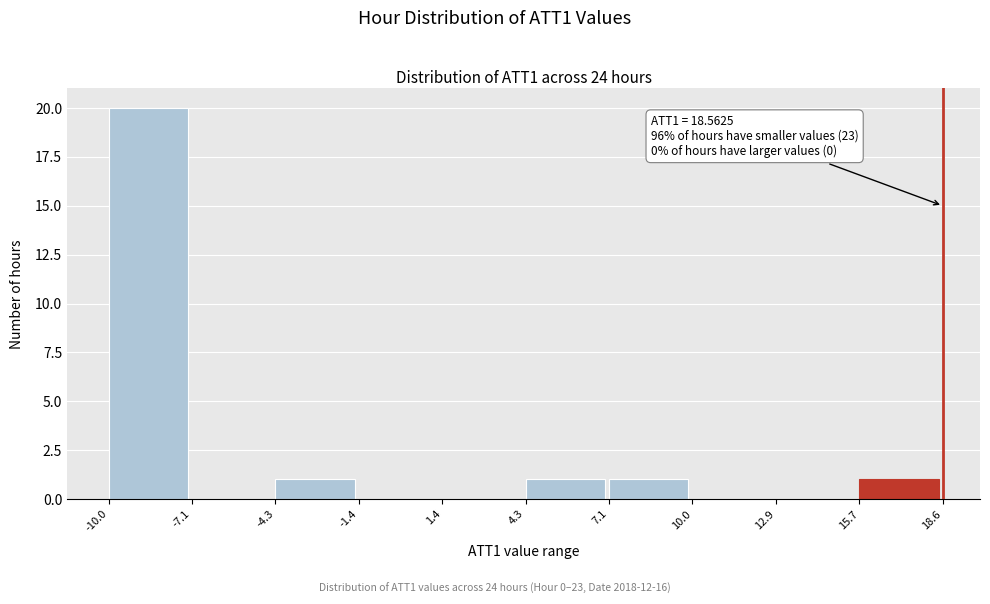

Which range on the x-axis has the tallest bar?

-10.0 to -7.1